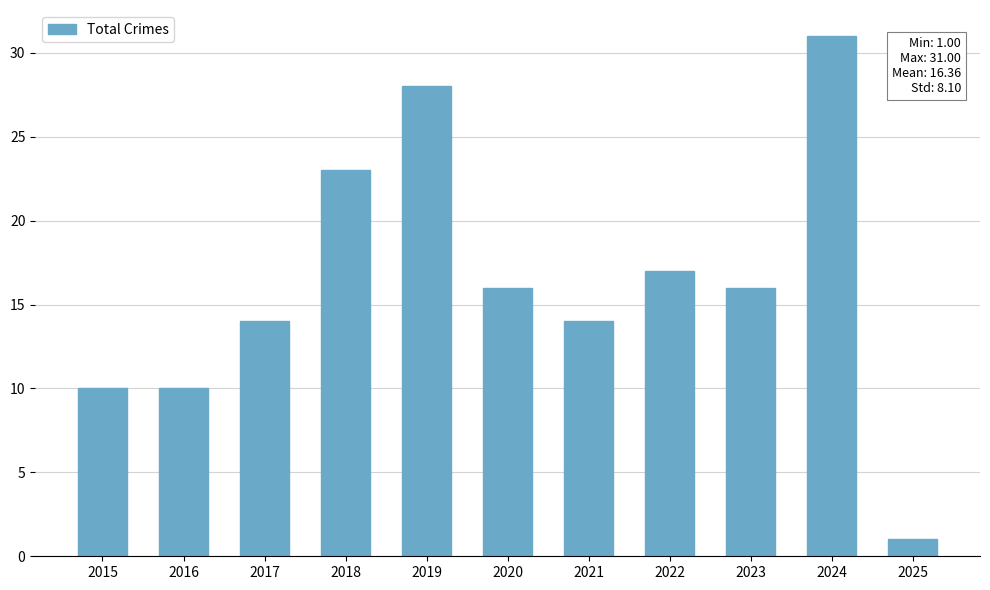

How many distinct data groups are displayed?

1